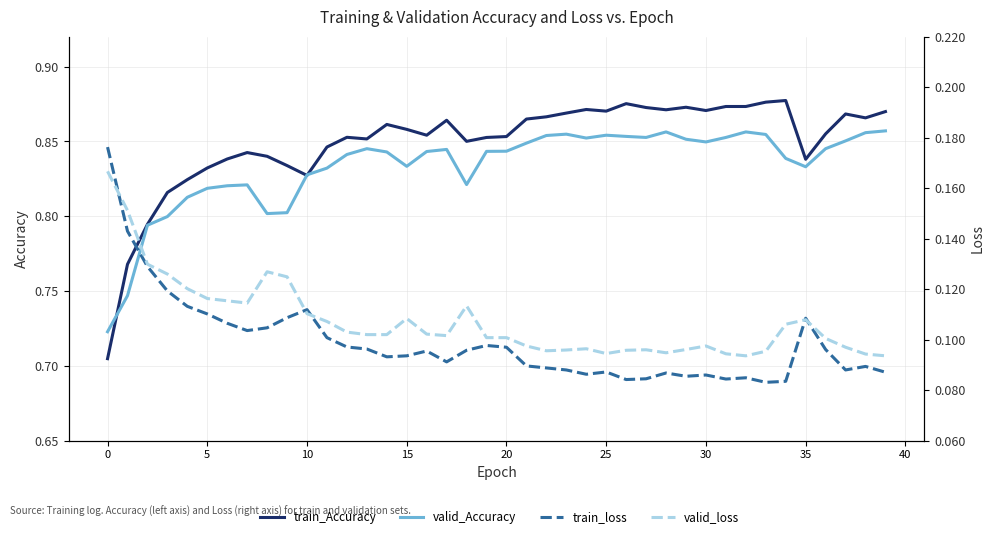

At how many categories does at least one series exceed 0?

40